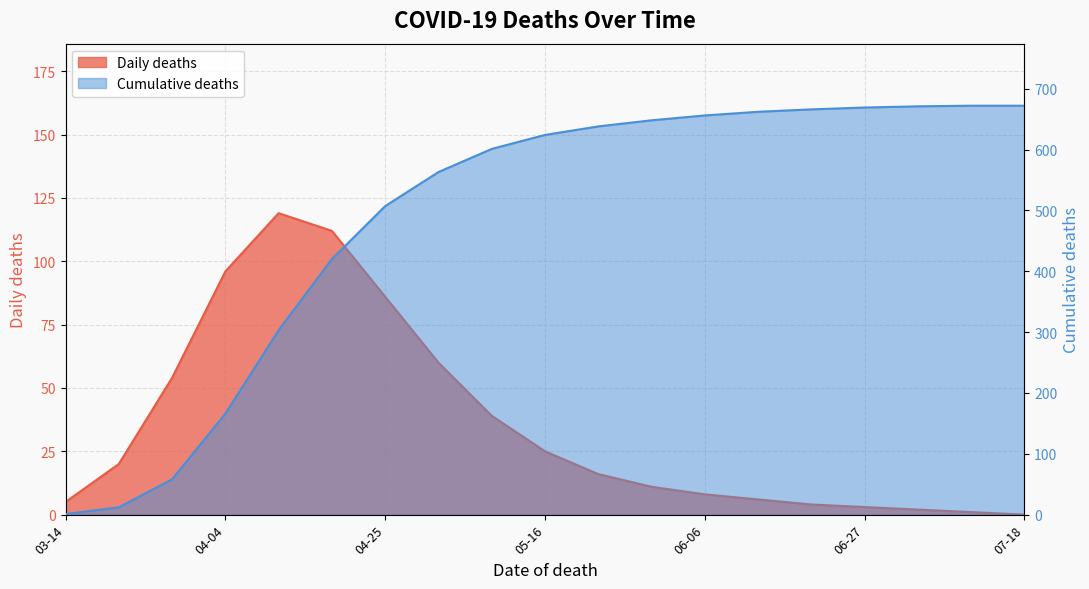

What is the label of the 9th point from the right?

2020-05-23